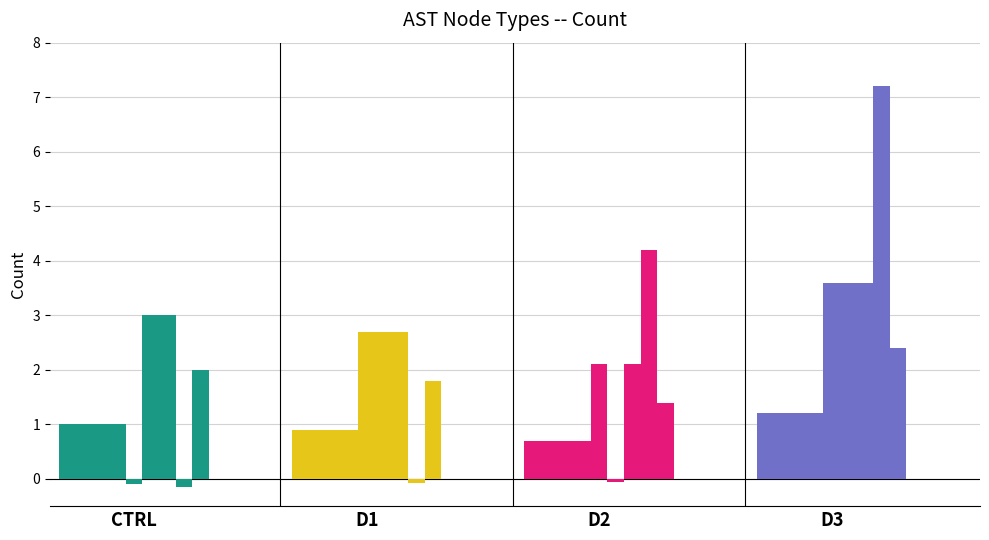

Reading left to right, what are all the values shown in this chart?

CTRL: 1.0	1.0	1.0	1.0	-0.1	3.0	3.0	-0.1	2.0
D1: 0.9	0.9	0.9	0.9	2.7	2.7	2.7	-0.1	1.8
D2: 0.7	0.7	0.7	0.7	2.1	-0.1	2.1	4.2	1.4
D3: 1.2	1.2	1.2	1.2	3.6	3.6	3.6	7.2	2.4